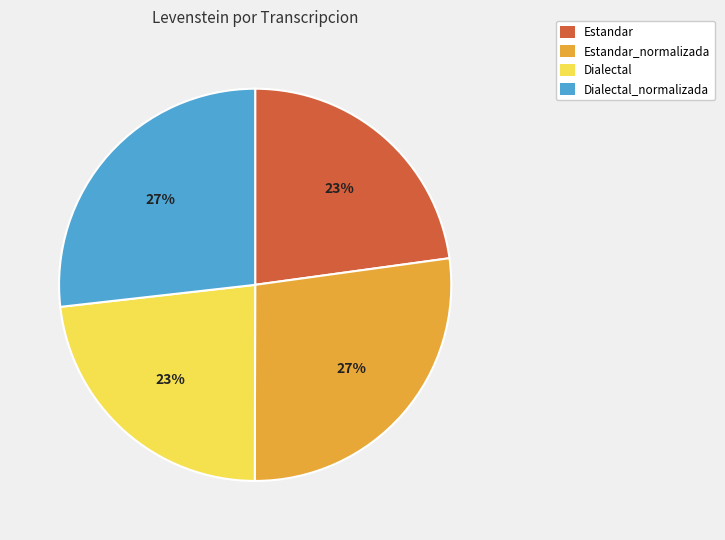

Does any single category account for the majority?

No